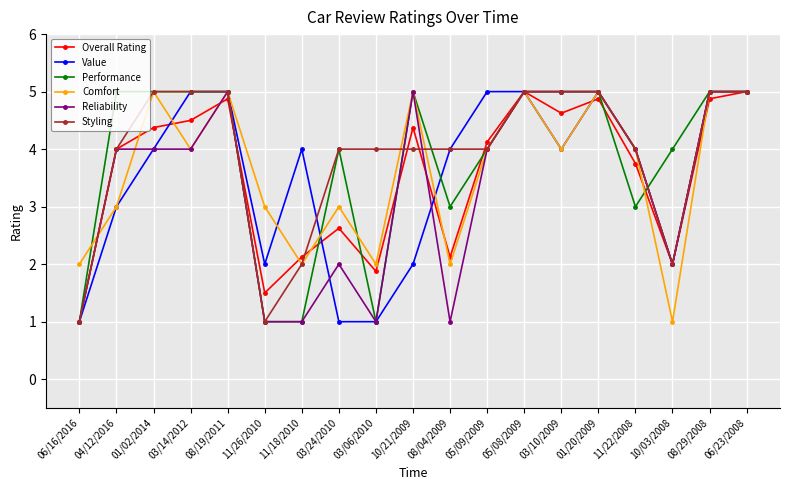

What is the label of the 6th point from the left?

11/26/2010